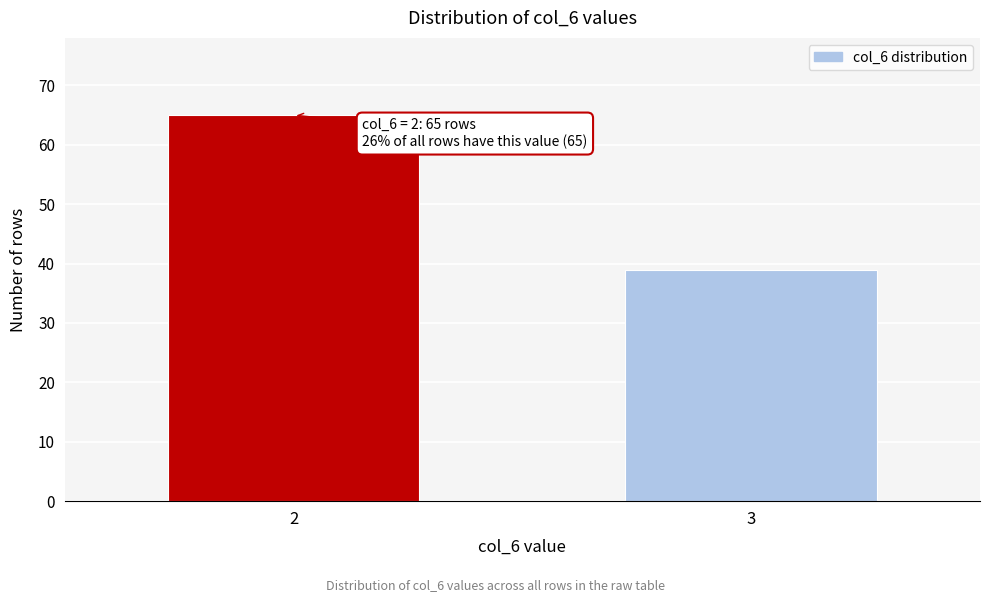

Reading left to right, what are all the values shown in this chart?

65	39